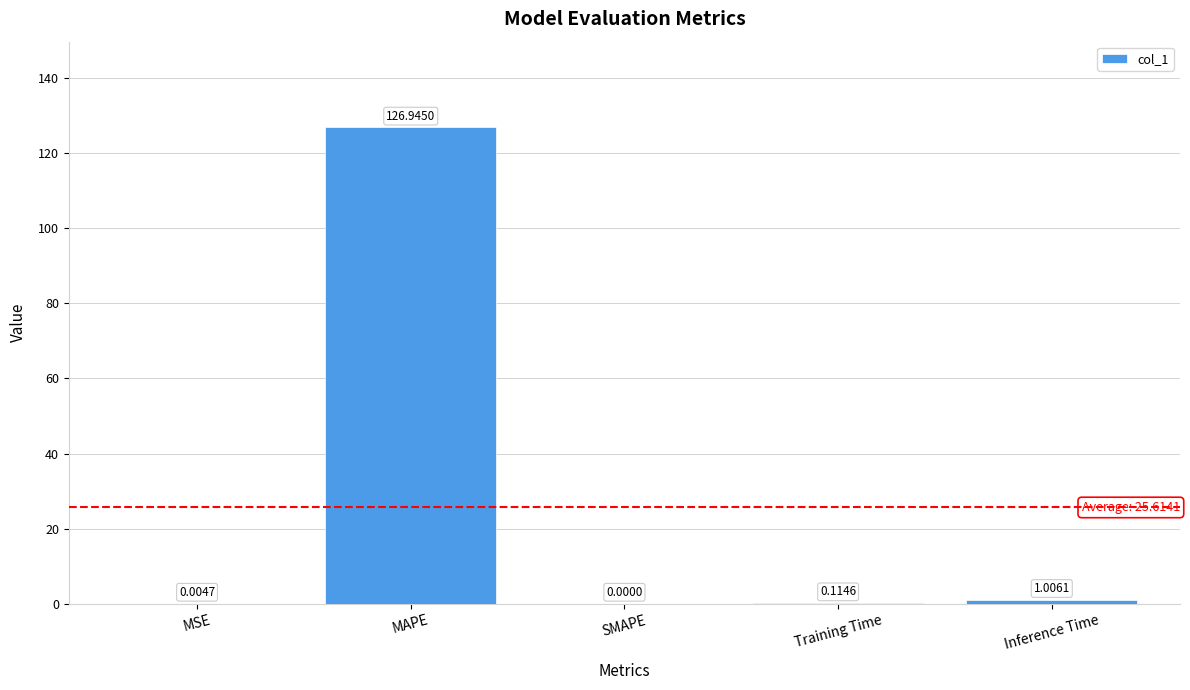

At which category does the chart reach its peak across all series?

MAPE